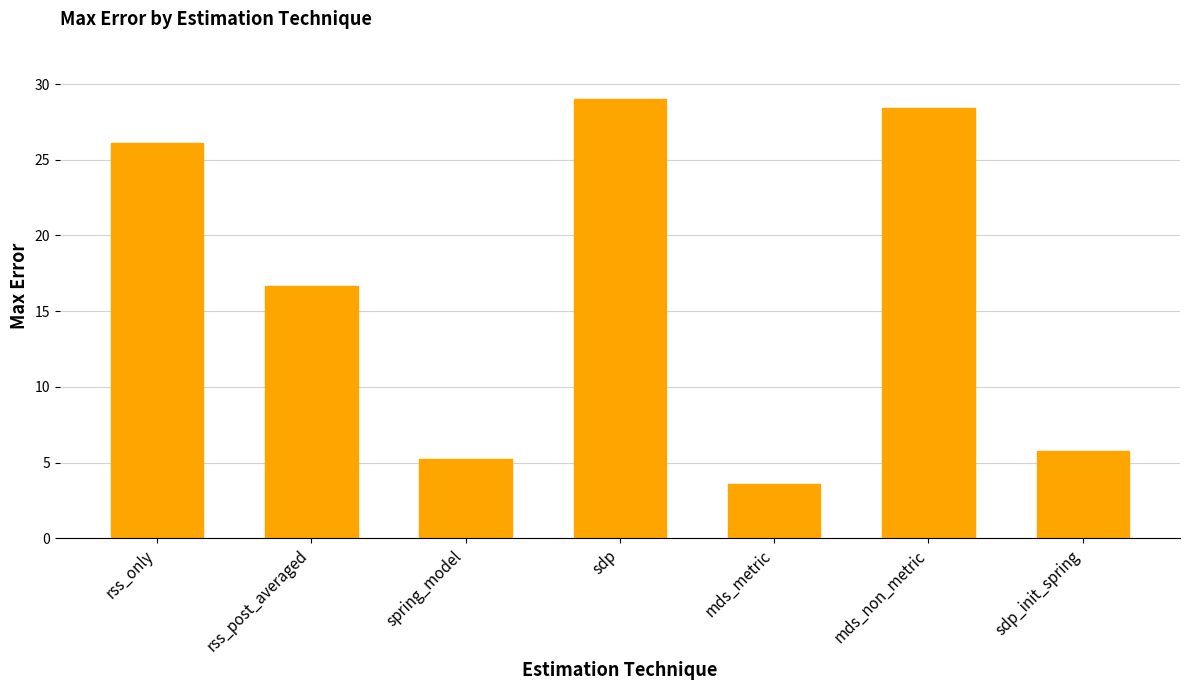

At which label is the value closest to 16?

rss_post_averaged